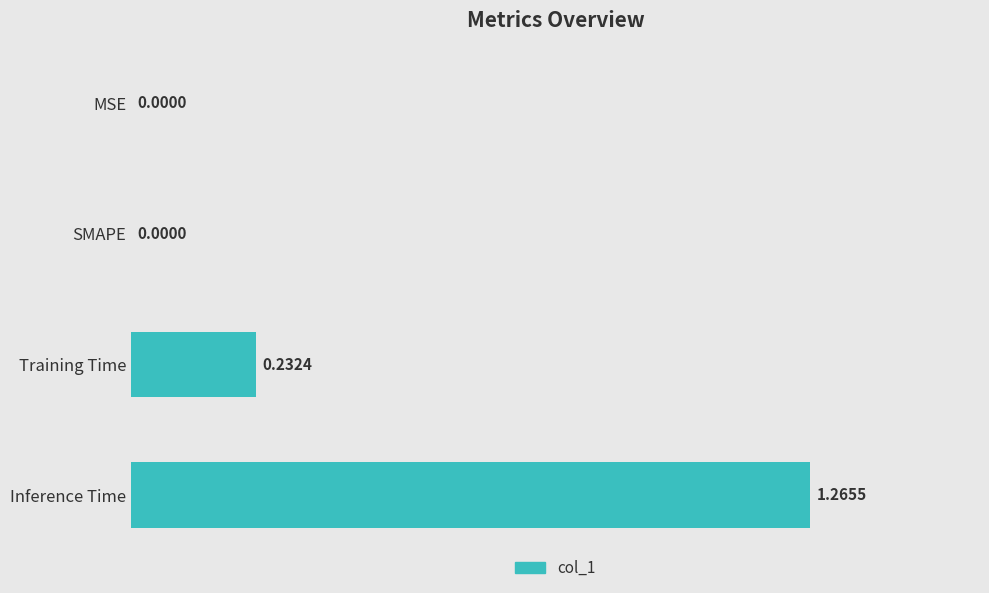

What is the sum of the values at Training Time and Inference Time?

1.5